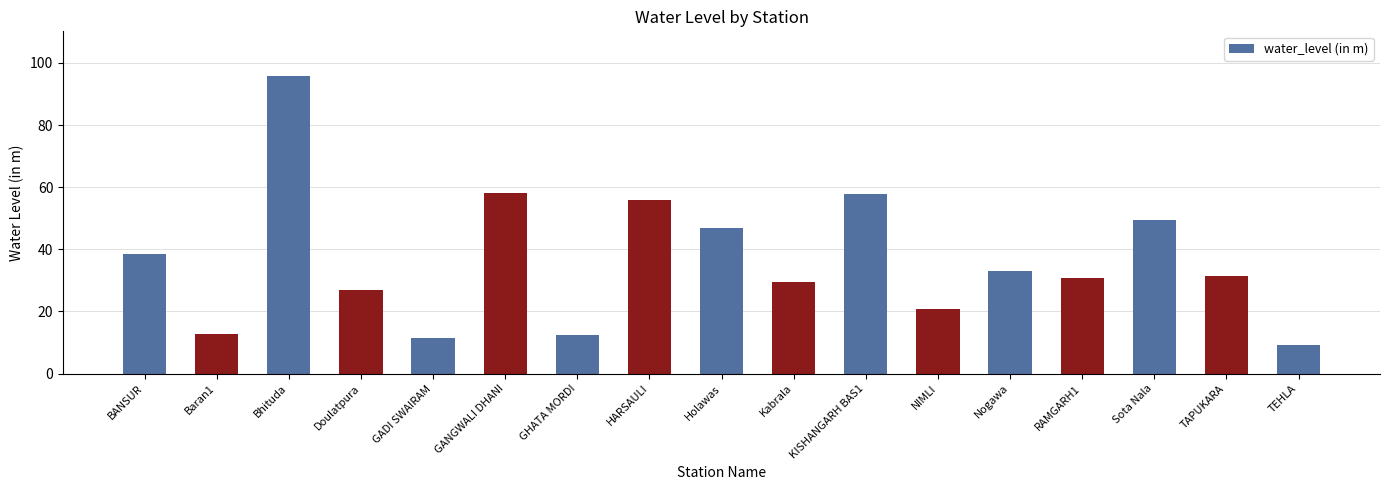

How many distinct data groups are displayed?

1